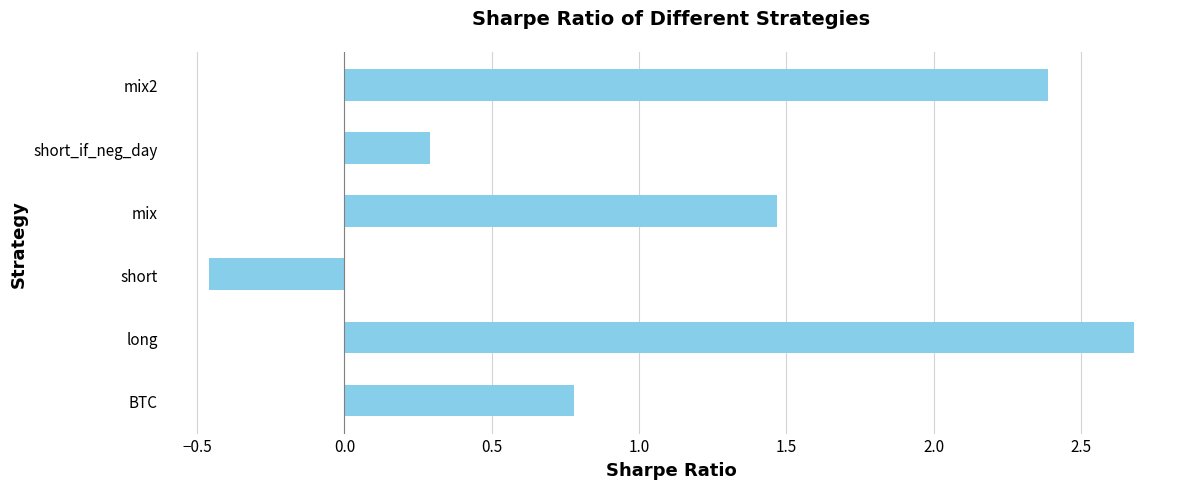

Which category has the highest value across all series?

long